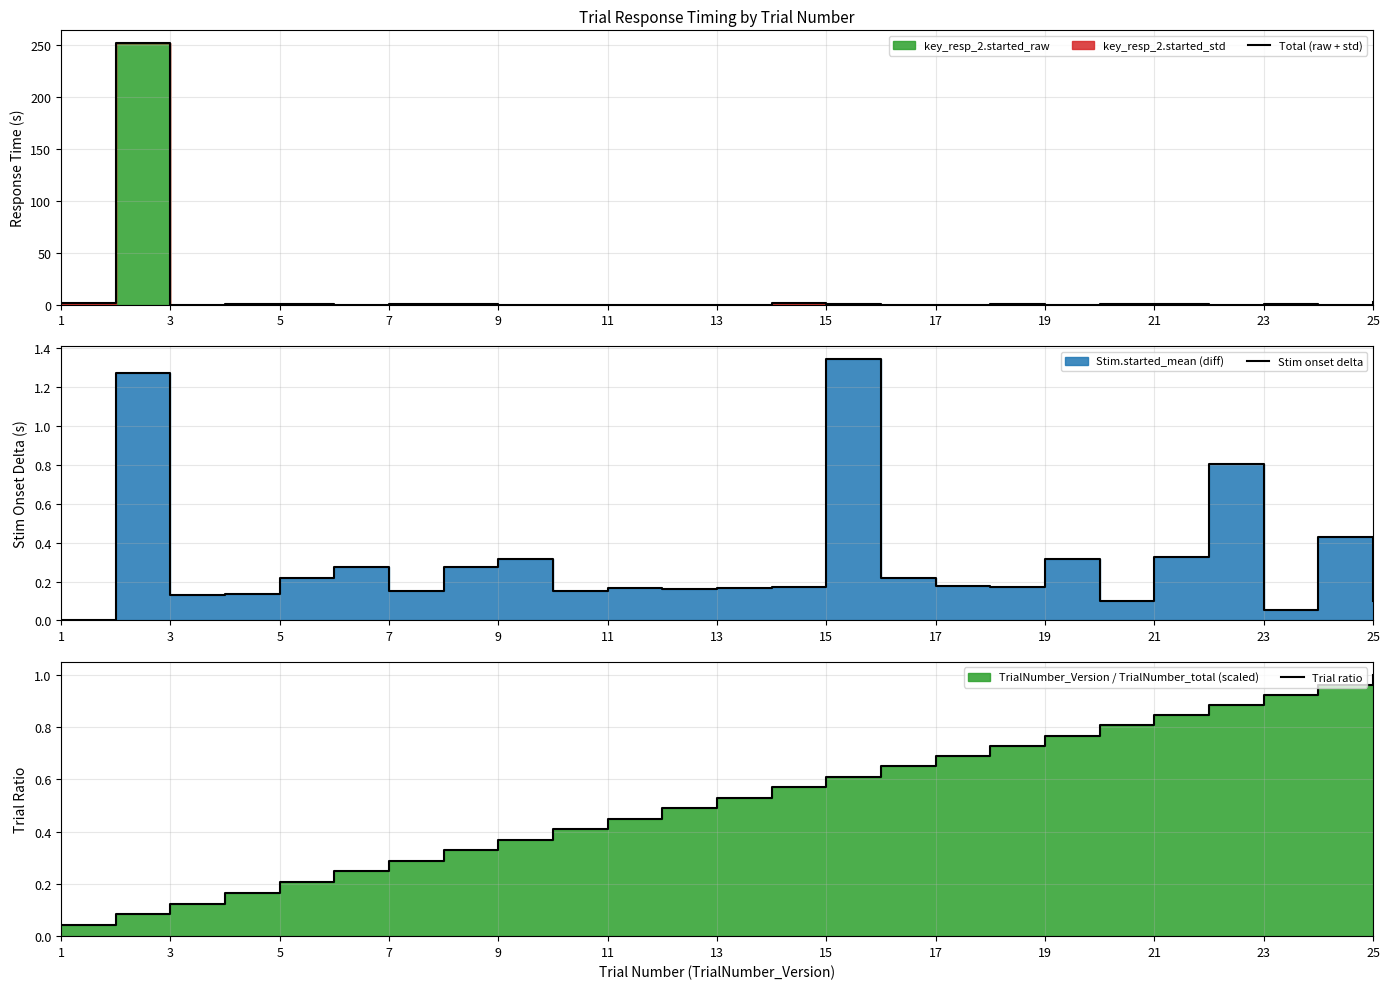

What is the difference between the second highest and minimum values in the Total (raw + std) series?

2.2